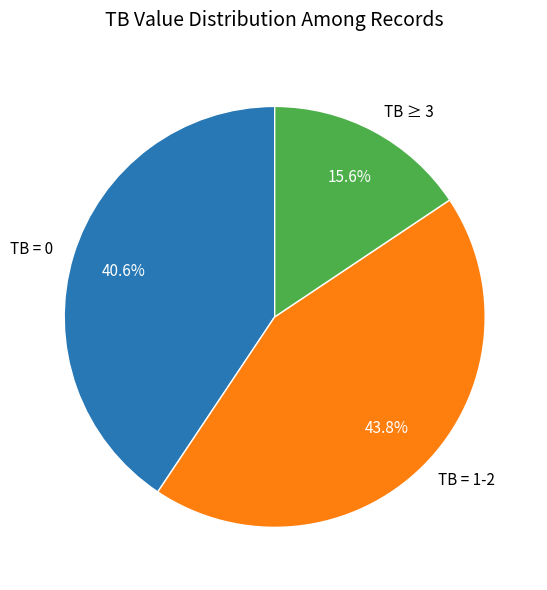

How much of the chart is everything except TB = 0?

59.4%